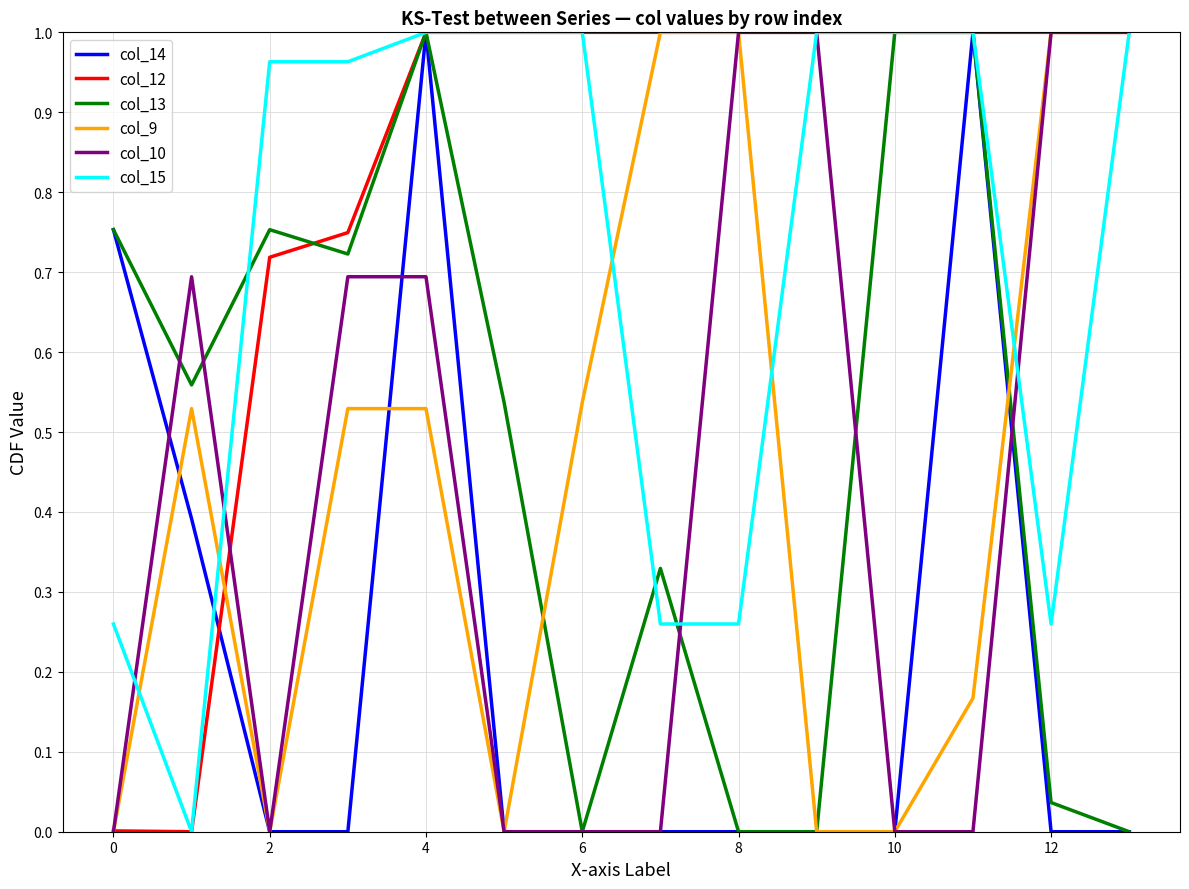

Which series has the largest total across all categories?

col_12